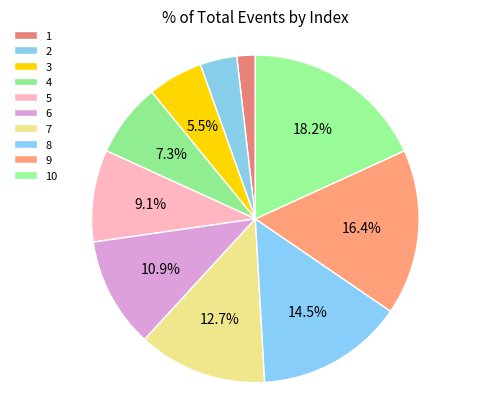

To the nearest percent, what is the difference between the largest and smallest slice percentages?

16%